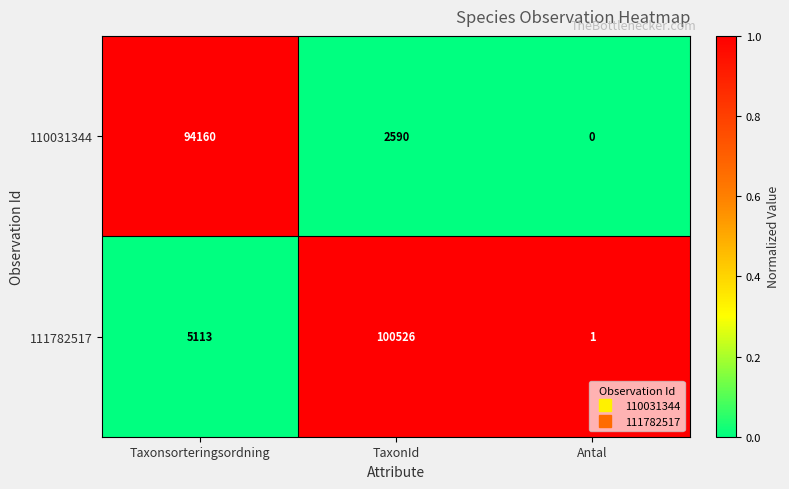

At which label is 111782517 closest to 50263?

Taxonsorteringsordning